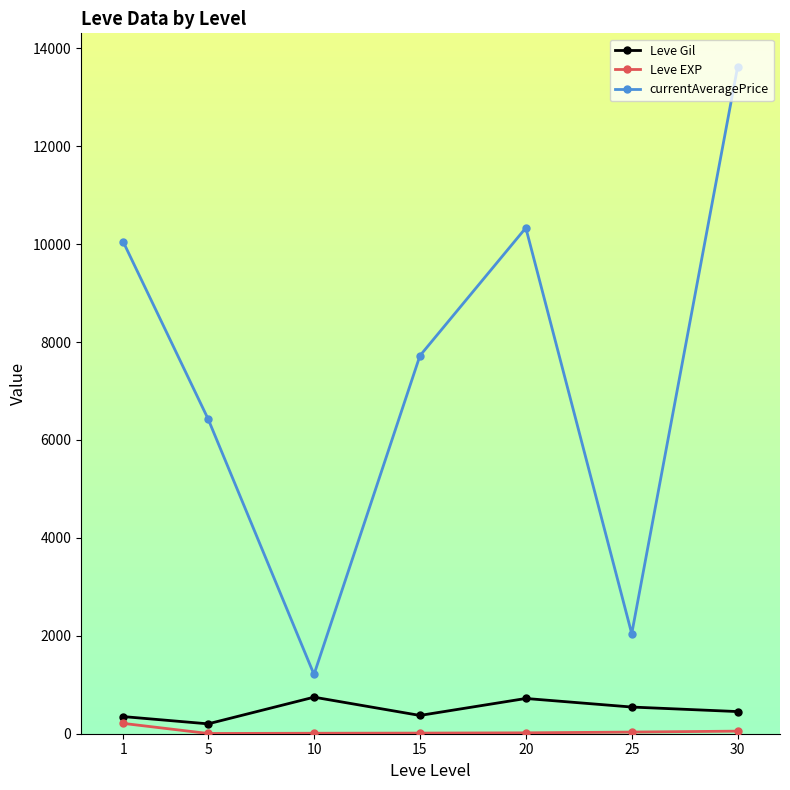

List the labels in order of currentAveragePrice value, smallest first.

10, 25, 5, 15, 1, 20, 30